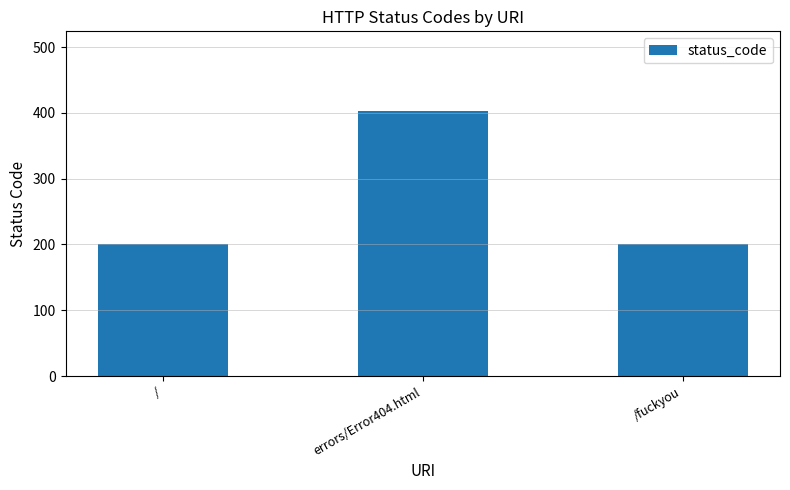

Which has a higher value, /fuckyou or errors/Error404.html?

errors/Error404.html